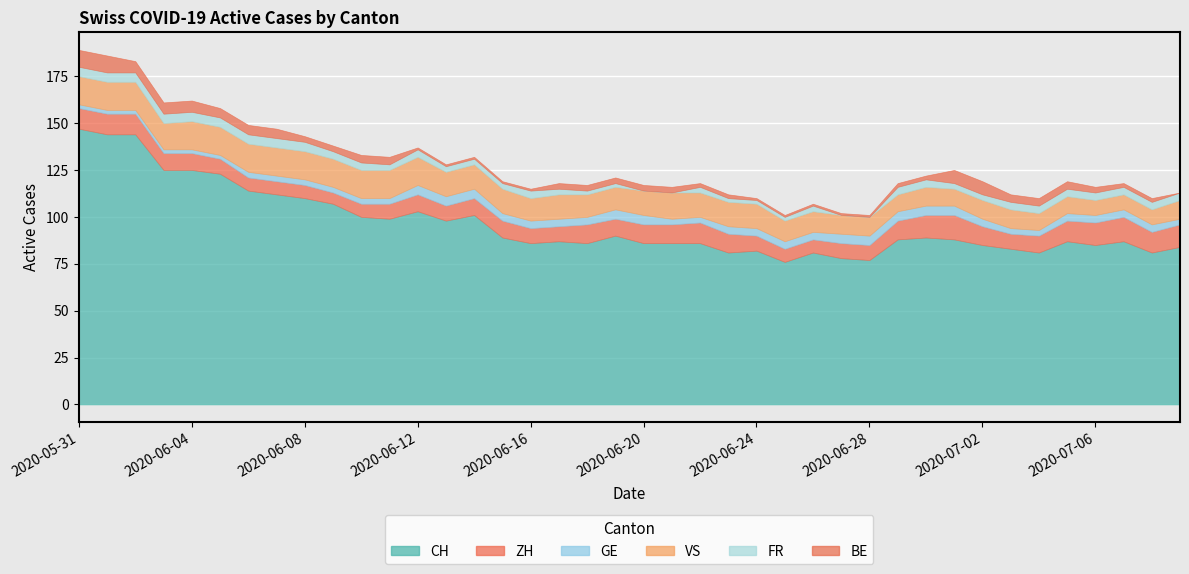

The GE series shows 3 at 2020-06-21. True or false?

True